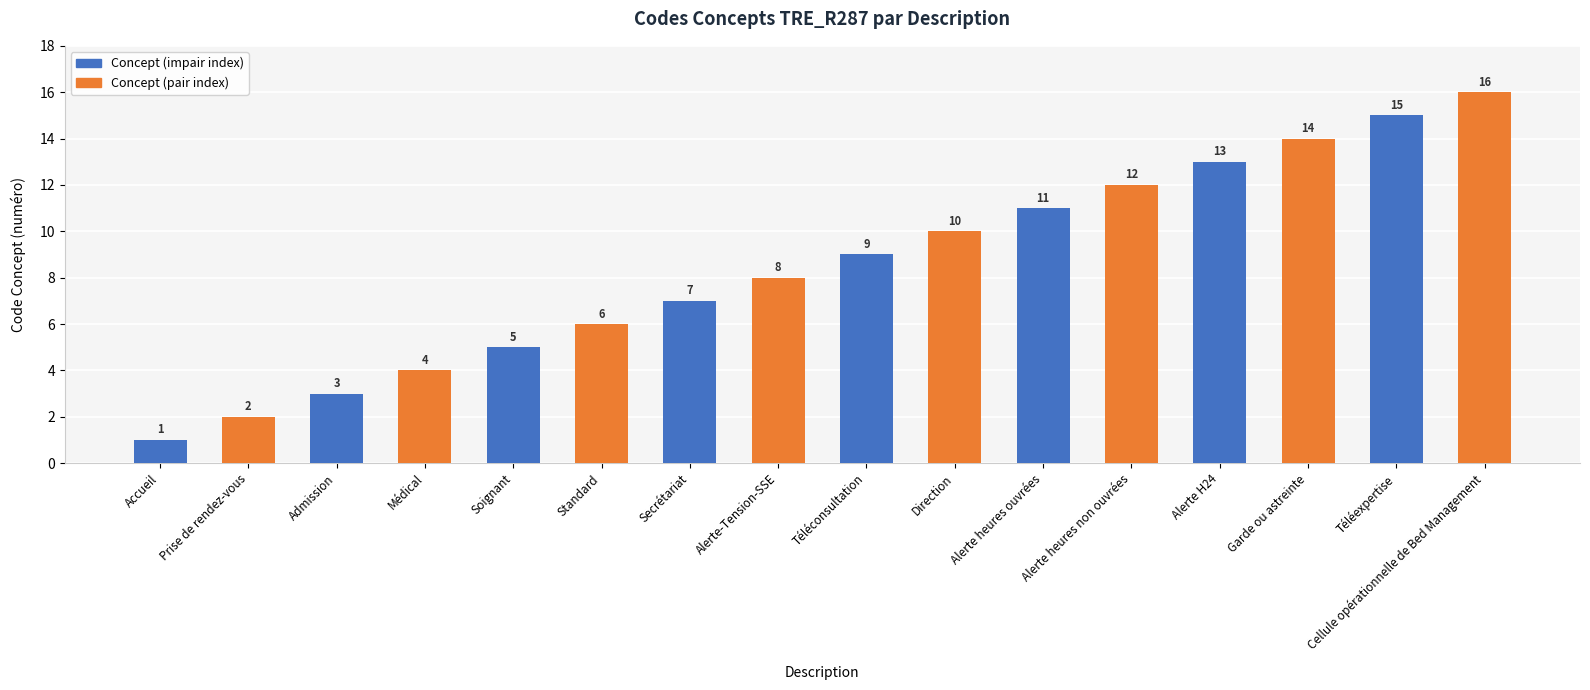

Rank the categories by value from highest to lowest.

Cellule opérationnelle de Bed Management, Téléexpertise, Garde ou astreinte, Alerte H24, Alerte heures non ouvrées, Alerte heures ouvrées, Direction, Téléconsultation, Alerte-Tension-SSE, Secrétariat, Standard, Soignant, Médical, Admission, Prise de rendez-vous, Accueil